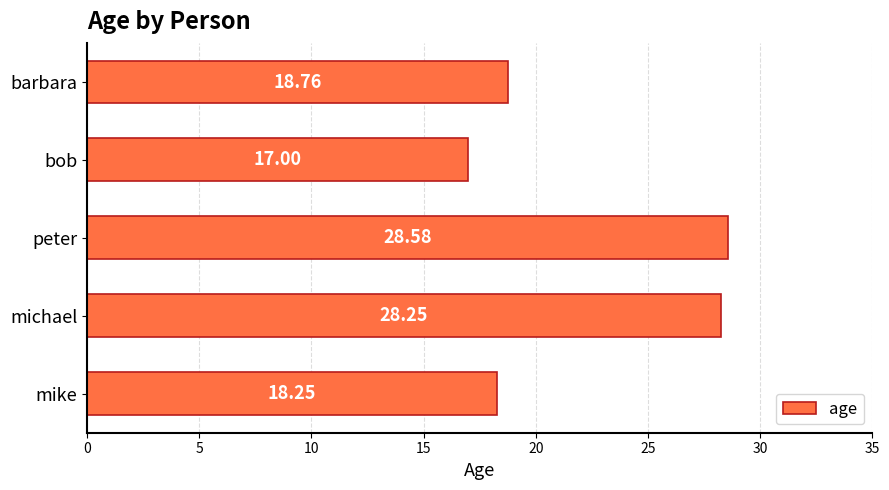

Between mike and barbara, which is larger?

barbara